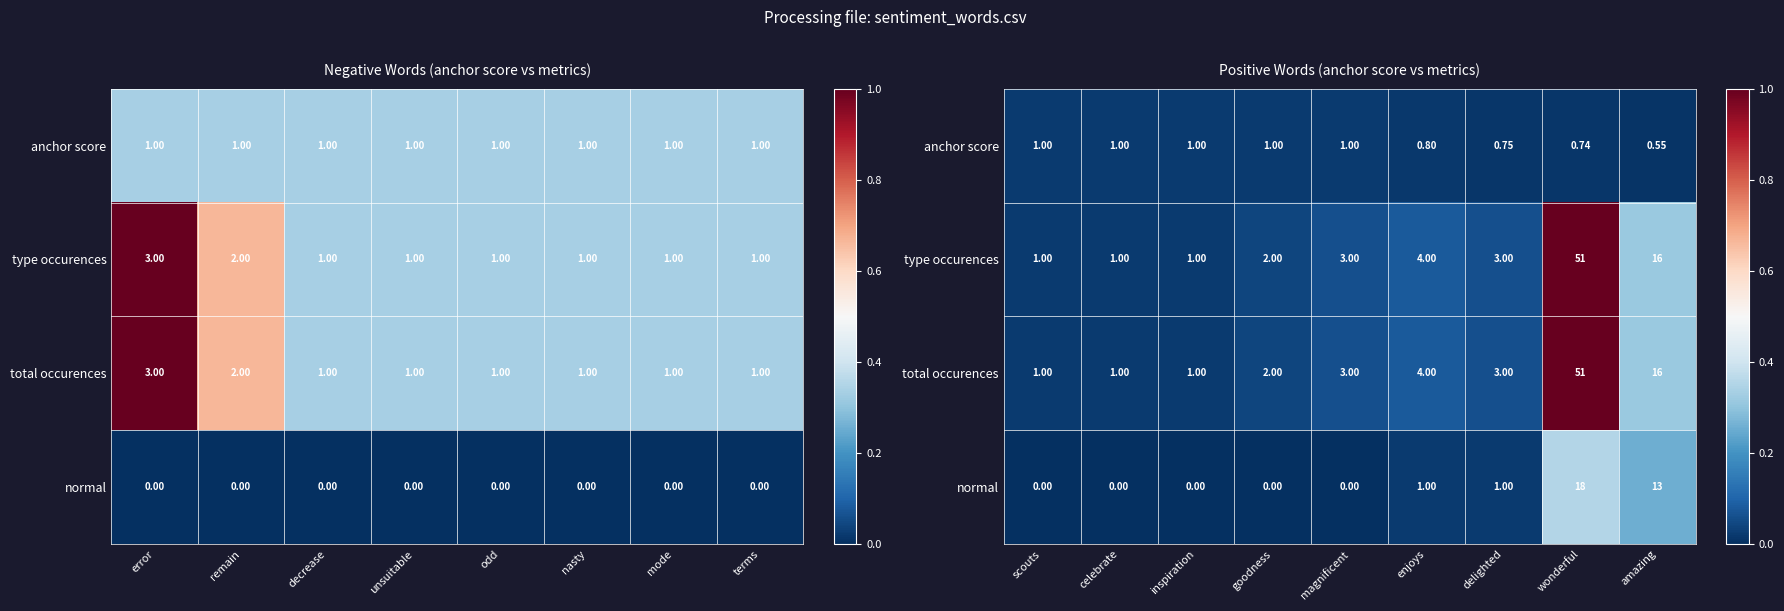

Is it true that normal equals 0.5 at wonderful?

False